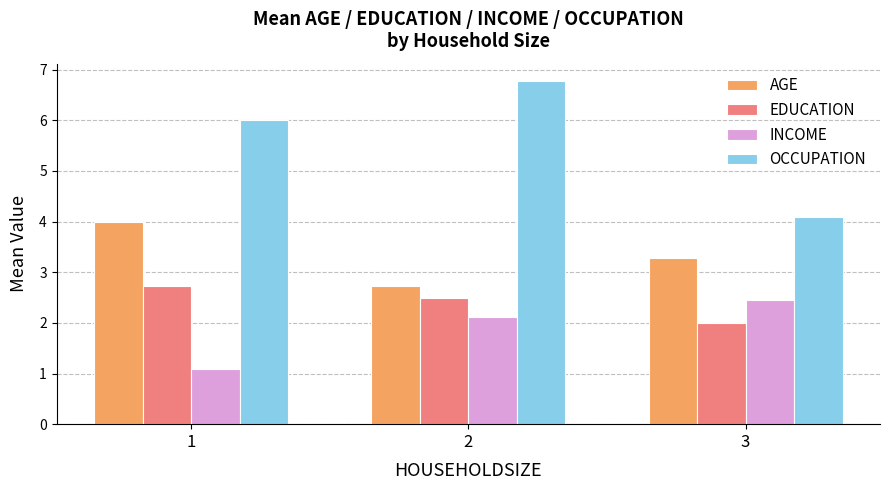

At 1, list the series in order from largest to smallest.

OCCUPATION, AGE, EDUCATION, INCOME